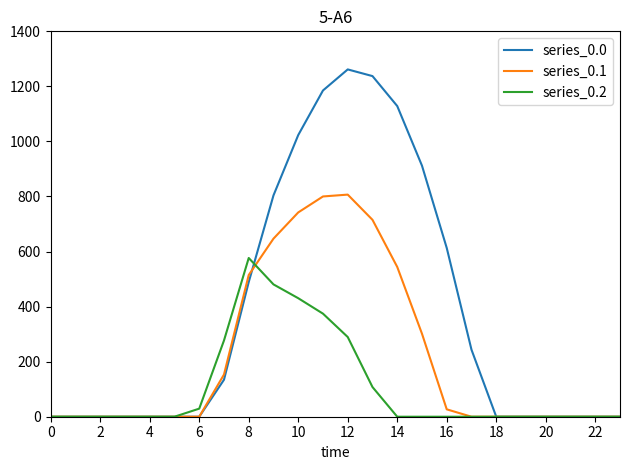

Which series has the widest spread of values?

series_0.0